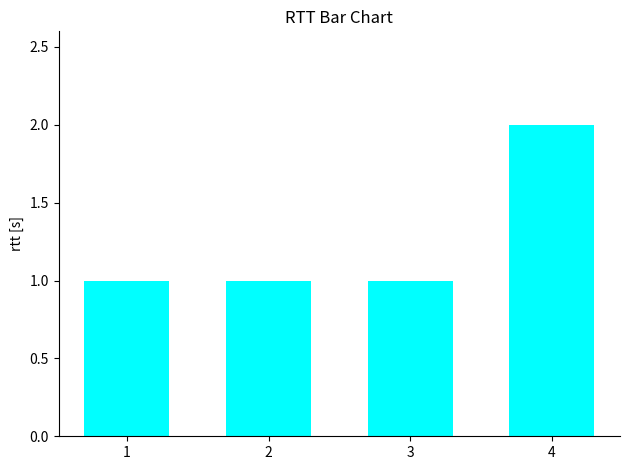

Reading right to left, transcribe all the data shown in this chart.

2	1	1	1